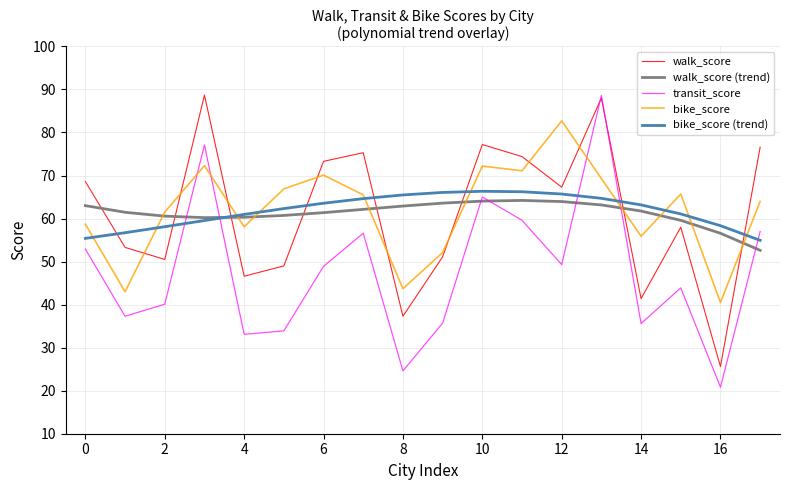

Which series has the largest range (max minus min)?

transit_score